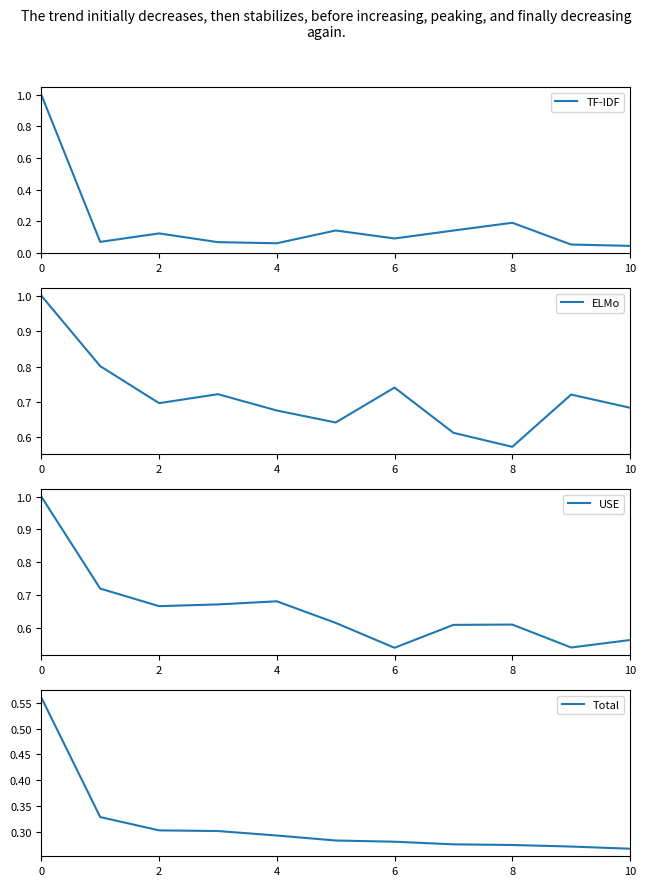

At which label is TF-IDF closest to 0?

10